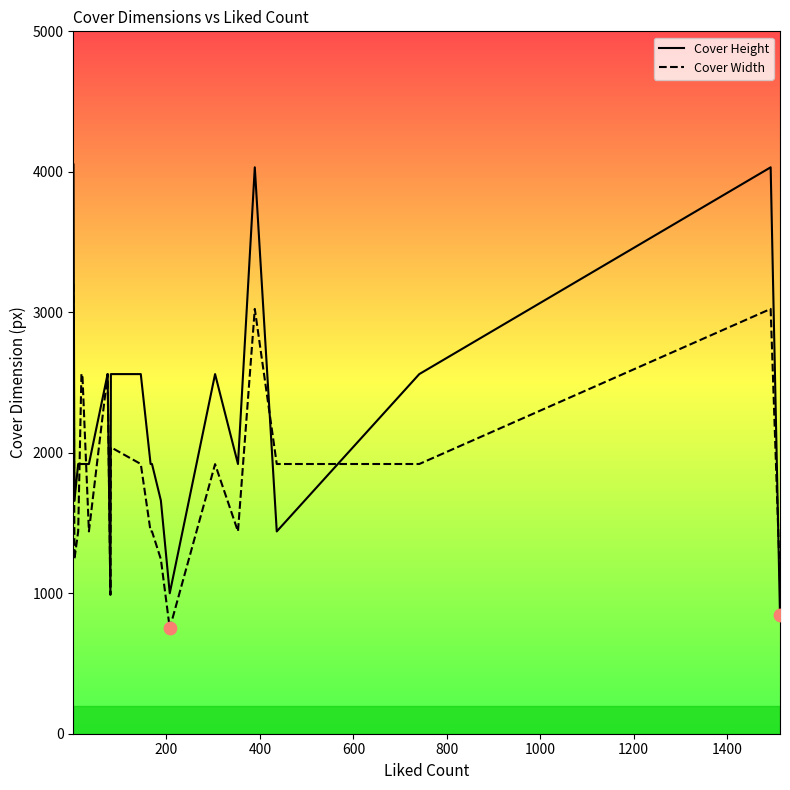

Which series contains the lowest Y value?

Cover Width